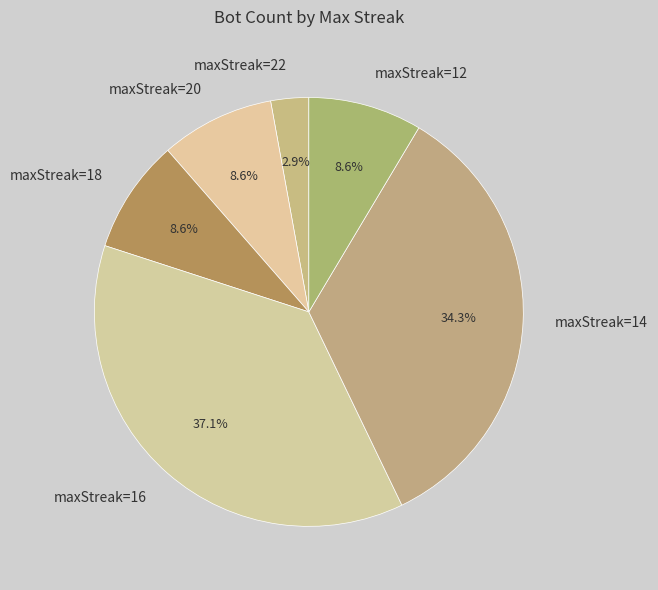

Does any single category account for the majority?

No